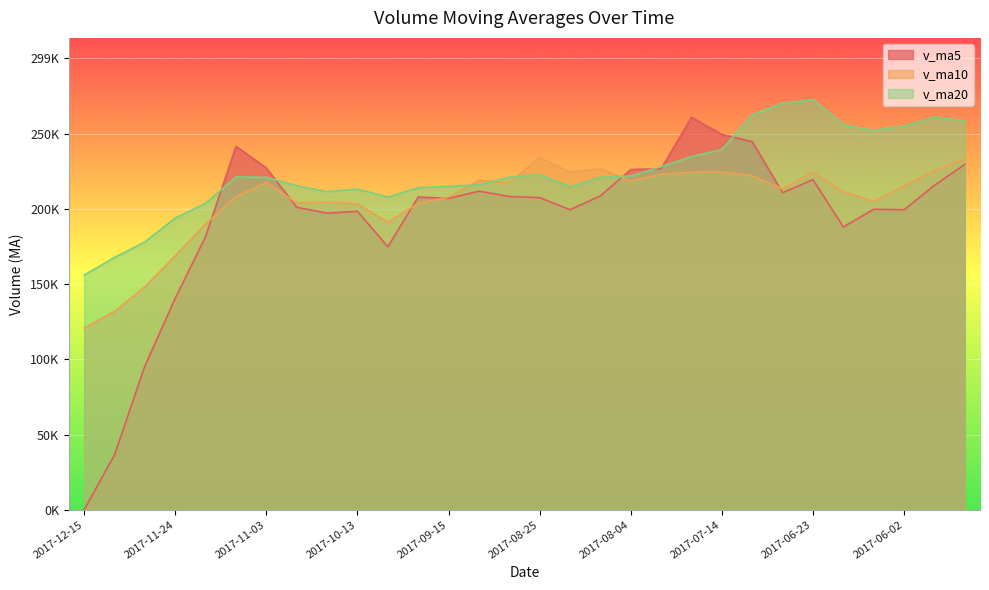

List the labels in order of v_ma5 value, smallest first.

2017-12-15, 2017-12-08, 2017-12-01, 2017-11-24, 2017-09-29, 2017-11-17, 2017-06-16, 2017-10-20, 2017-10-13, 2017-06-02, 2017-08-18, 2017-06-09, 2017-10-27, 2017-09-15, 2017-08-25, 2017-09-22, 2017-09-01, 2017-08-11, 2017-06-30, 2017-09-08, 2017-05-26, 2017-06-23, 2017-08-04, 2017-07-28, 2017-11-03, 2017-05-19, 2017-11-10, 2017-07-07, 2017-07-14, 2017-07-21